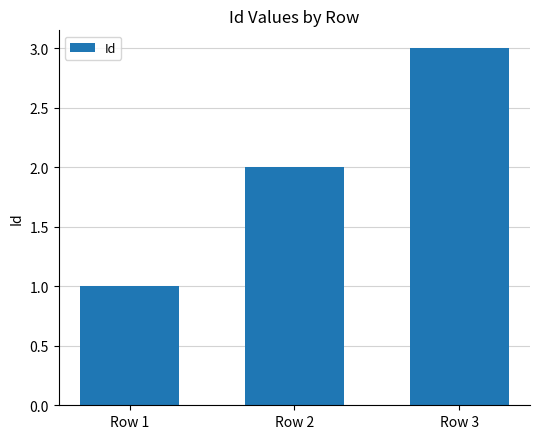

How many bars are there in total?

3